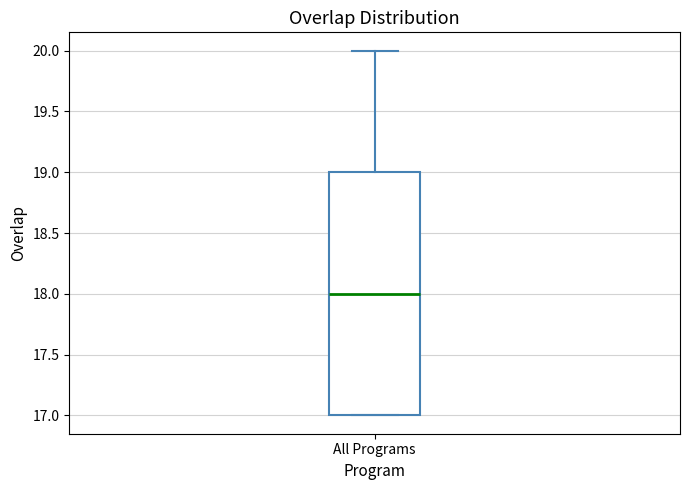

Read this box plot against the y-axis: the position of the median line, the range covered by the box, and the ends of both whiskers. The values are not printed on the chart, so give them approximately, as read against the axis.

median 18, box 17 to 19, whiskers 17 to 20